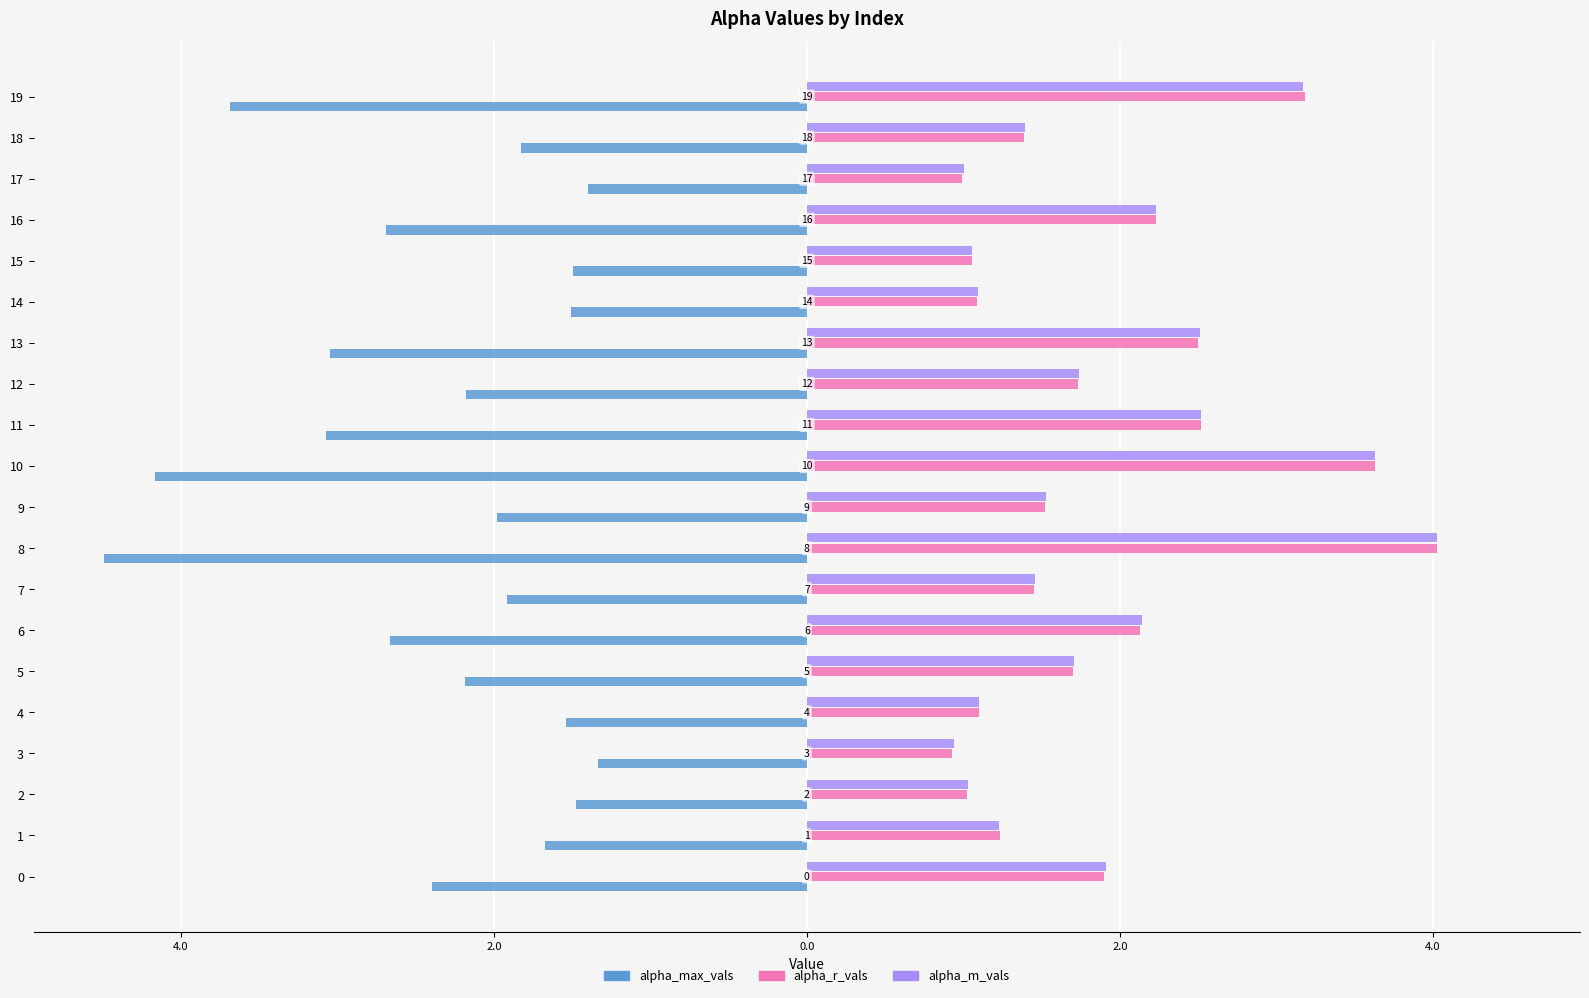

What are all the series names shown in the legend?

alpha_max_vals, alpha_r_vals, alpha_m_vals